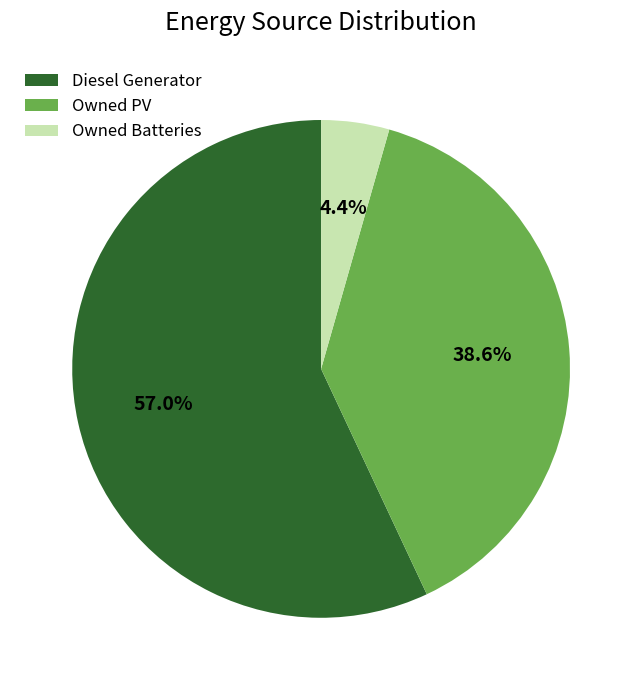

How many slices are in this pie chart?

3